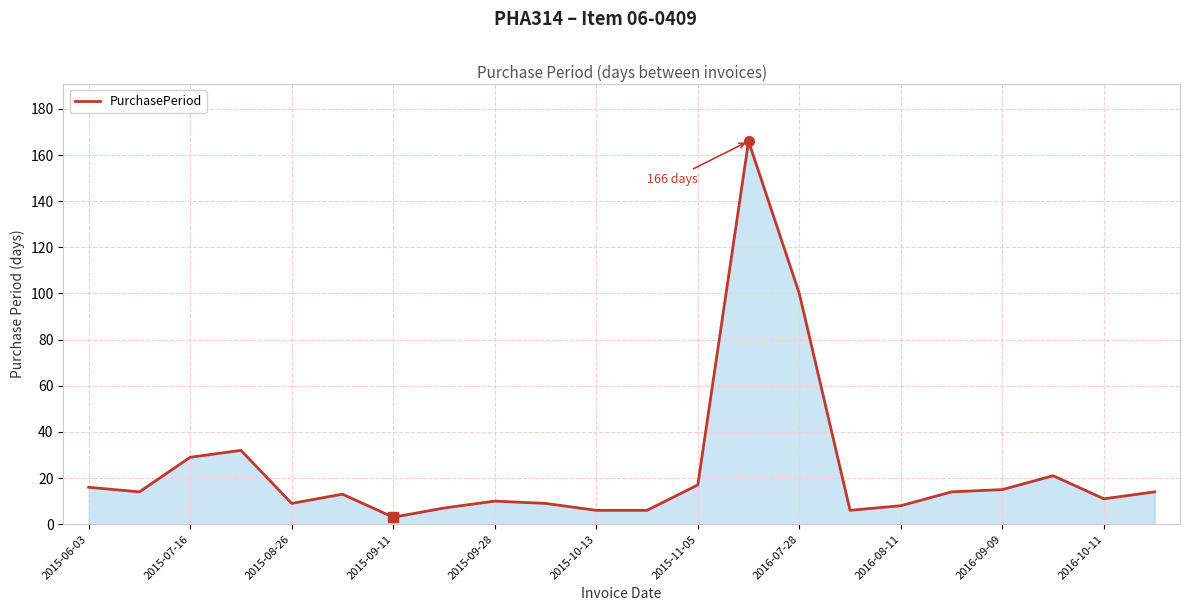

What is the difference between the maximum and minimum values?

163